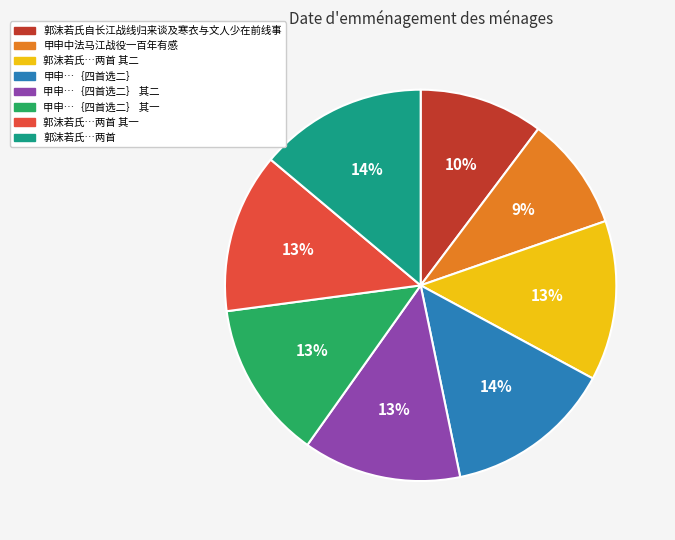

How many slices are in this pie chart?

8